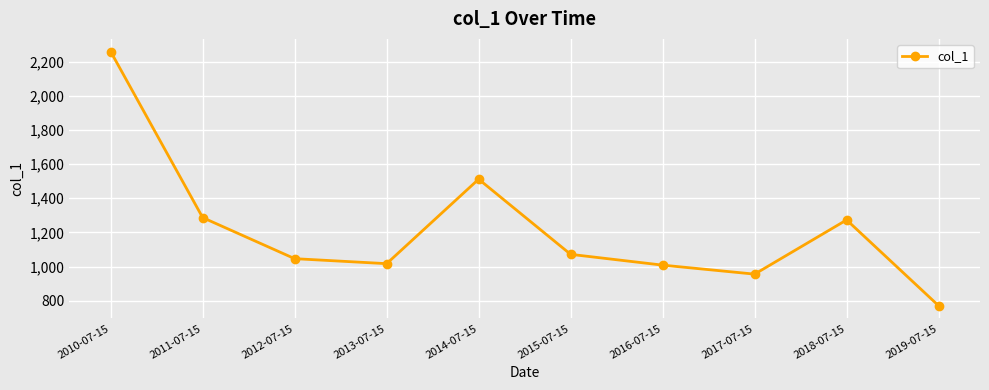

What position from the right is 2010-07-15?

10